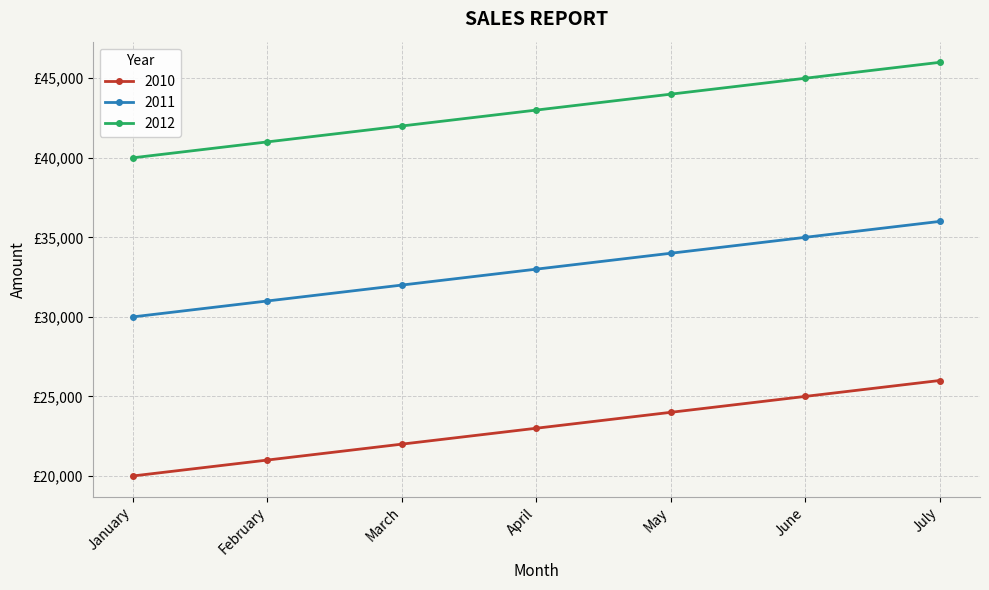

What value does the 2011 series have at January?

30000